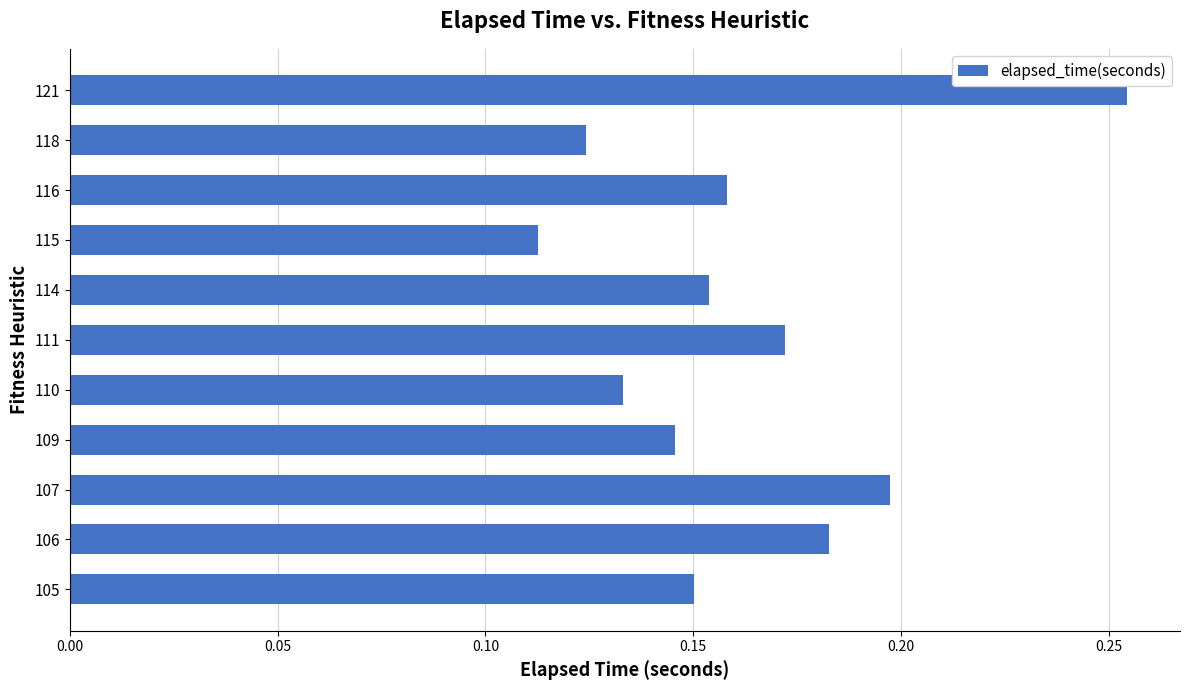

Count the values in the range 0 to 1.

11